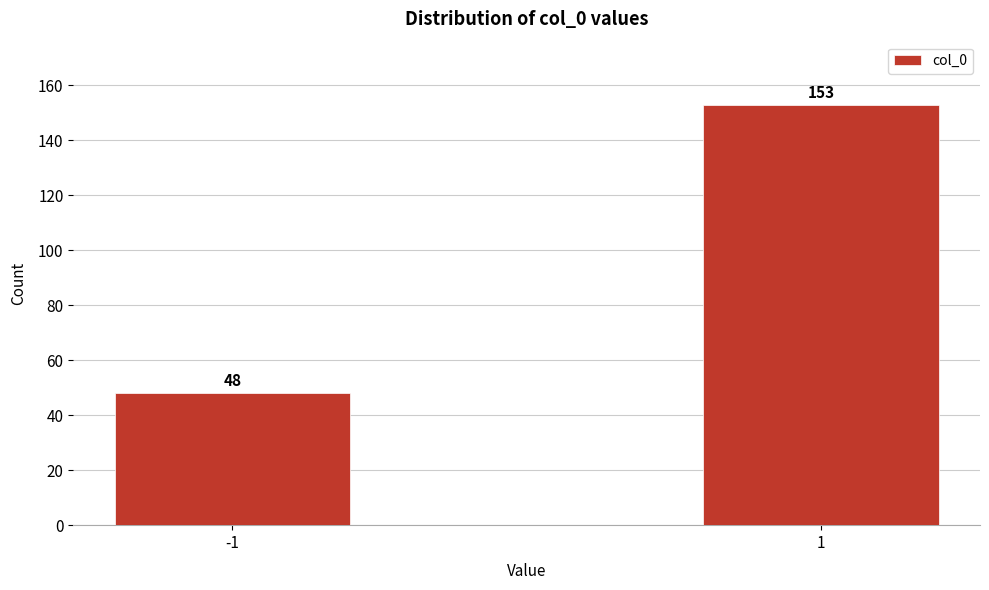

Reading left to right, list all the values displayed in this chart.

-1=48	1=153